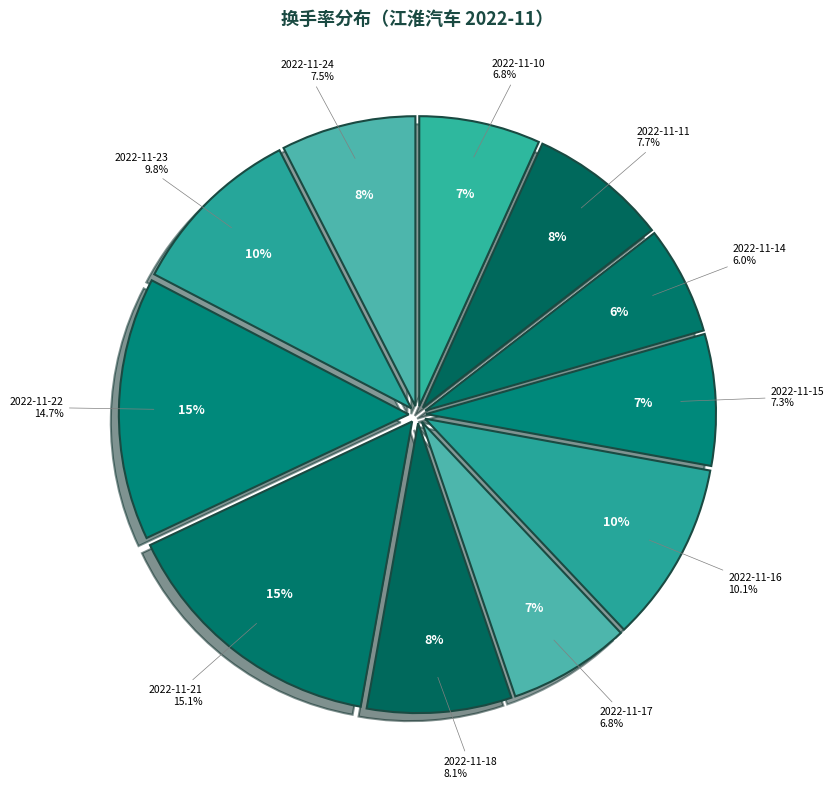

The 2022-11-10 slice represents 7% of the pie. True or false?

True